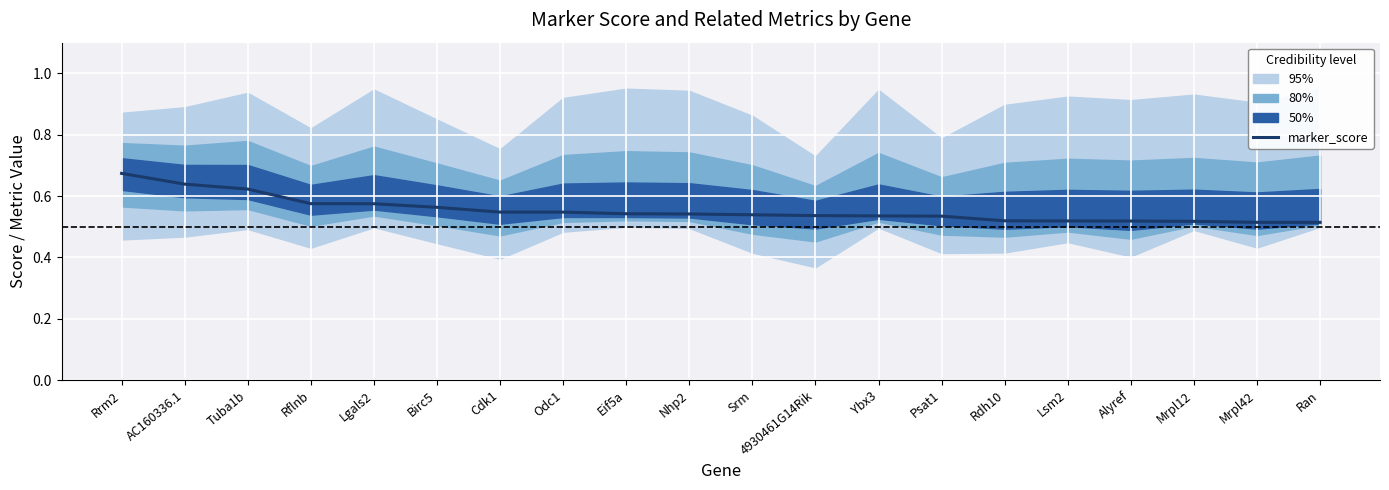

List the labels in order of value, largest first.

Rrm2, AC160336.1, Tuba1b, Rflnb, Lgals2, Birc5, Cdk1, Odc1, Eif5a, Nhp2, Srm, 4930461G14Rik, Ybx3, Psat1, Rdh10, Lsm2, Alyref, Mrpl12, Mrpl42, Ran